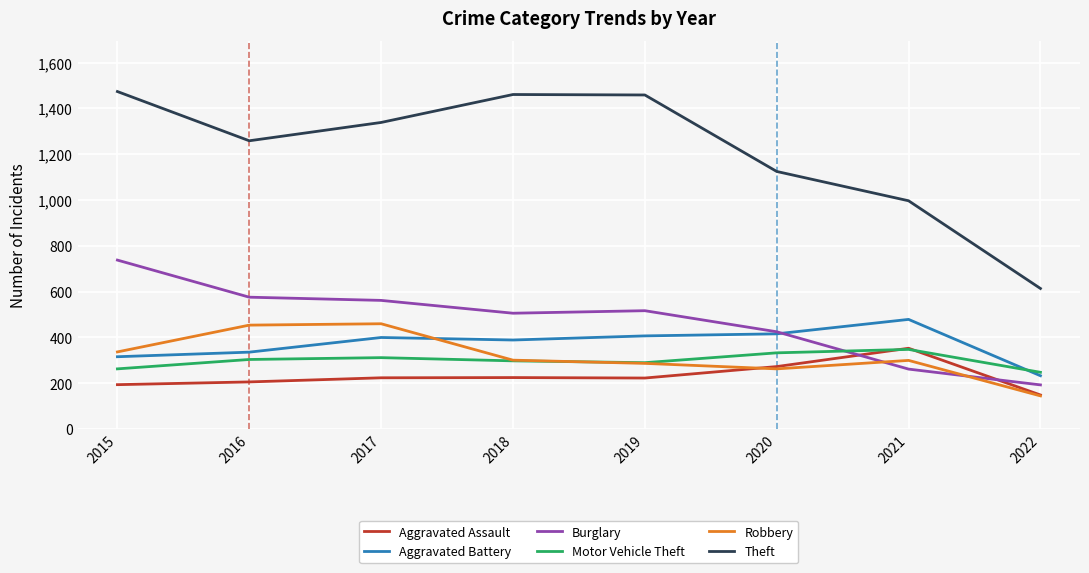

Which series has the largest range (max minus min)?

Theft